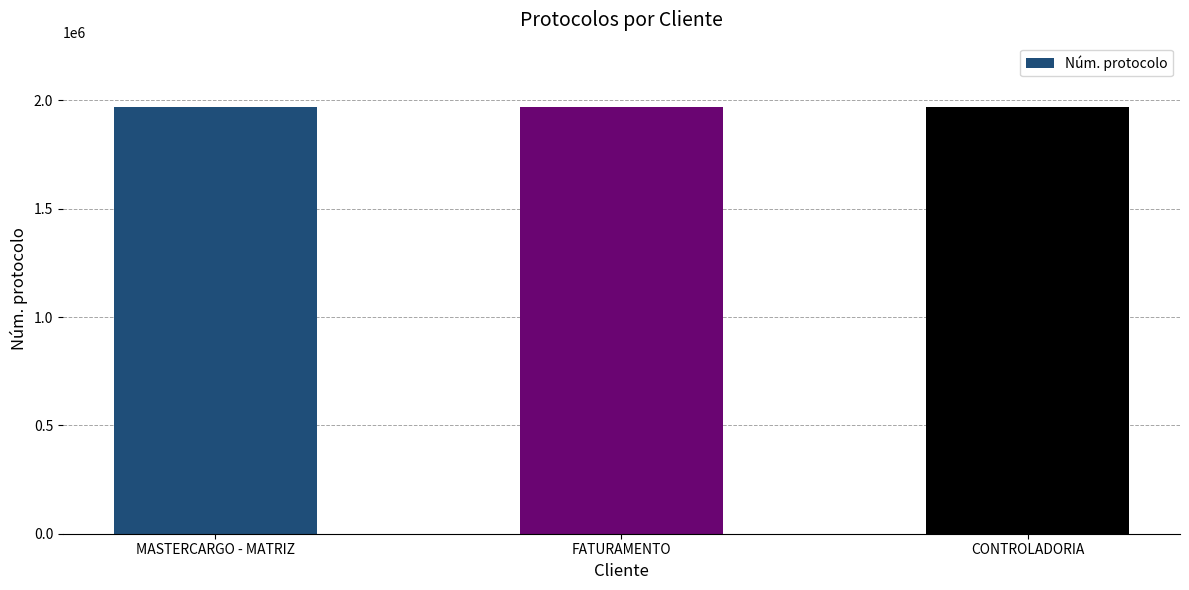

What is the difference between the maximum and second lowest values?

31